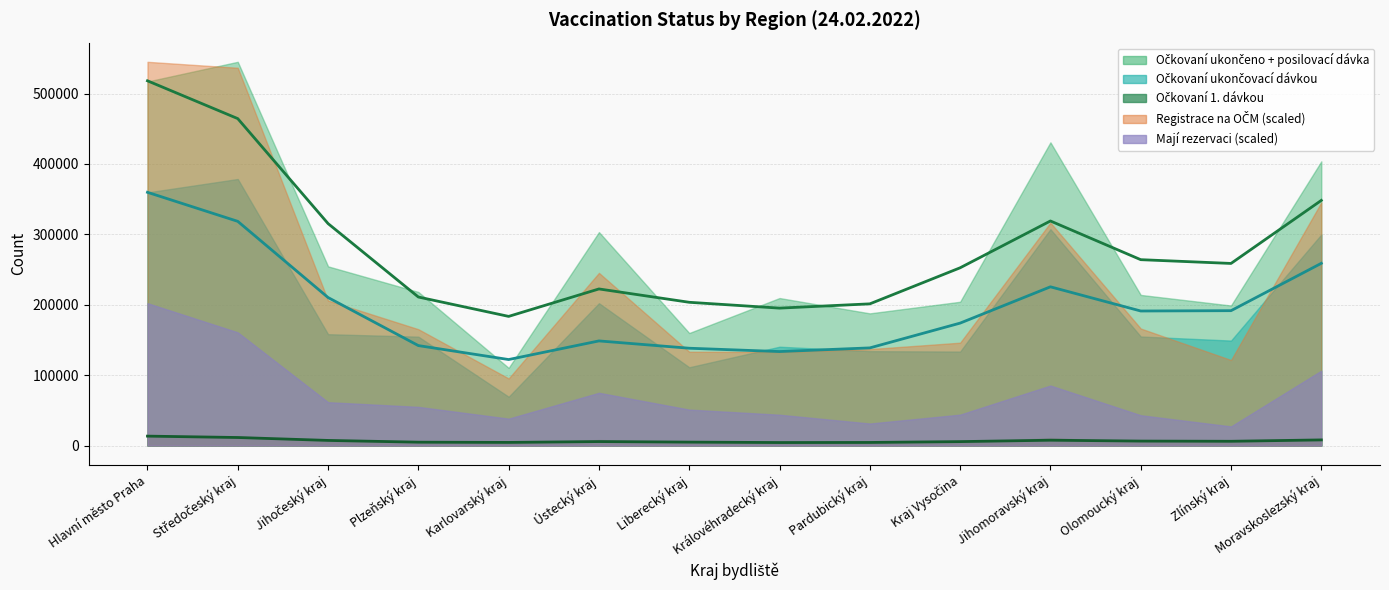

What is the label of the 2nd point from the right?

Zlínský kraj